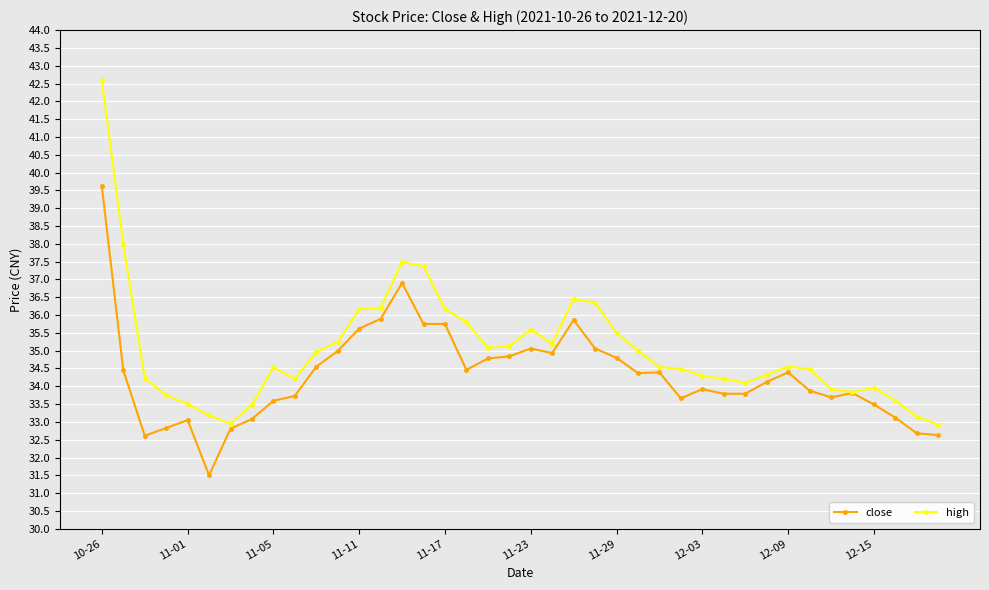

Which series has the widest spread of values?

high